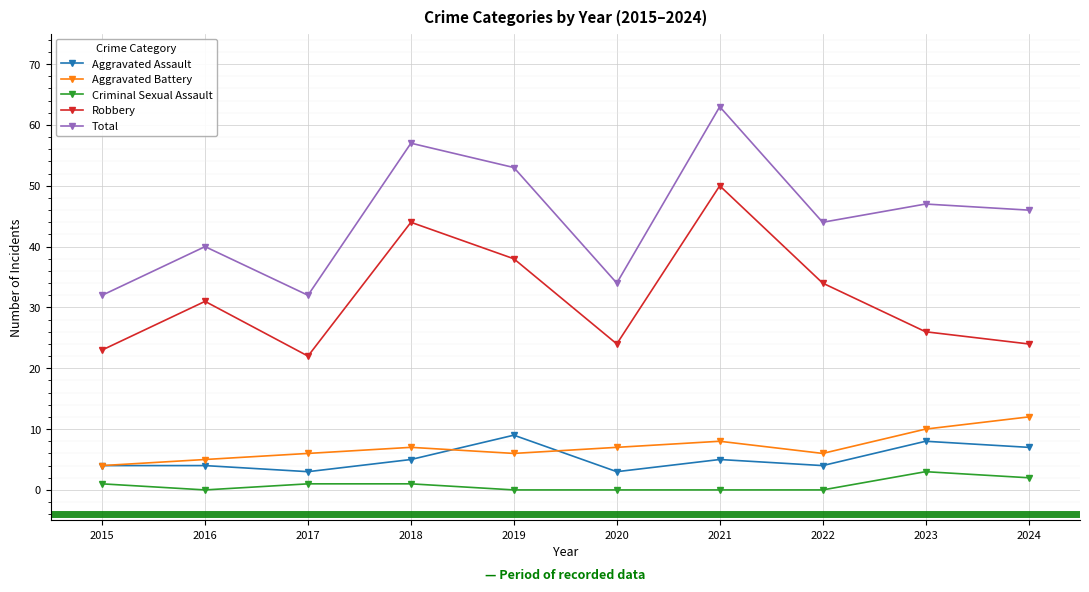

The Aggravated Battery series shows 6 at 2022. True or false?

True